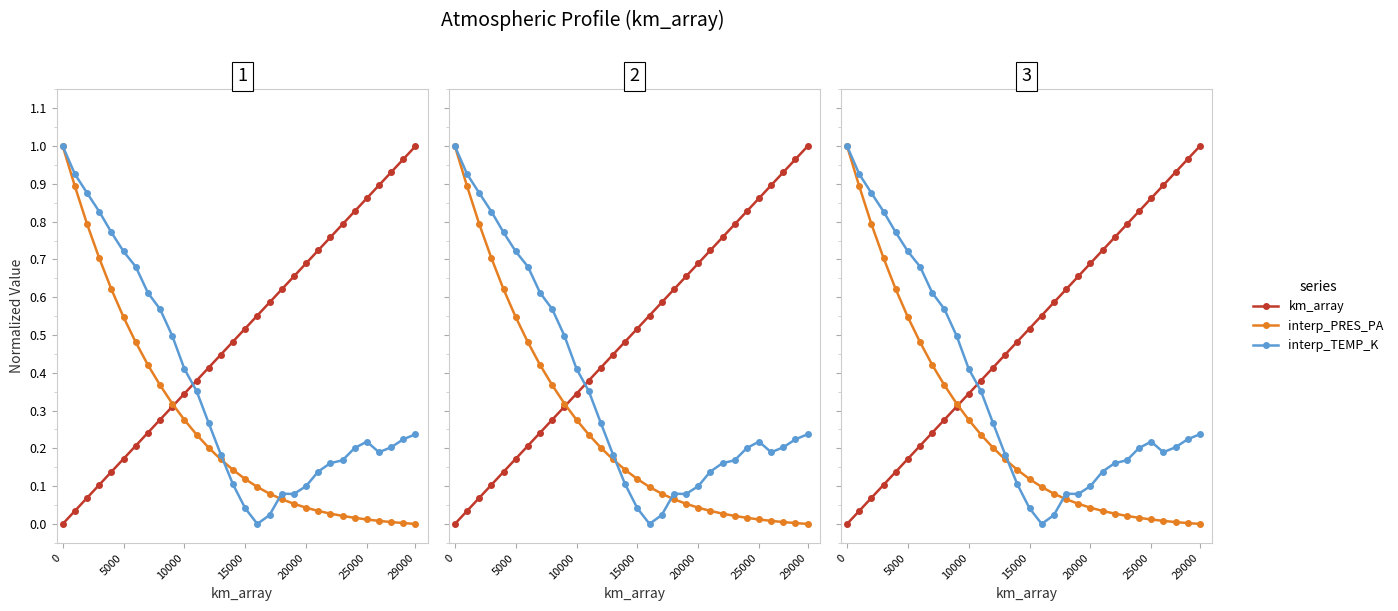

How many interior local valleys does the interp_TEMP_K series have?

3